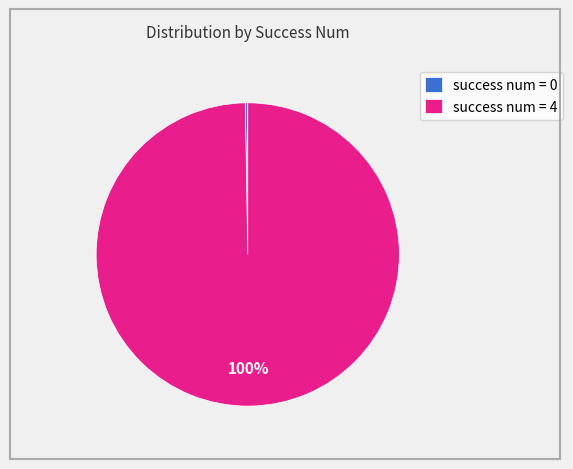

Is it true that success num = 4 is 100% of the pie?

True